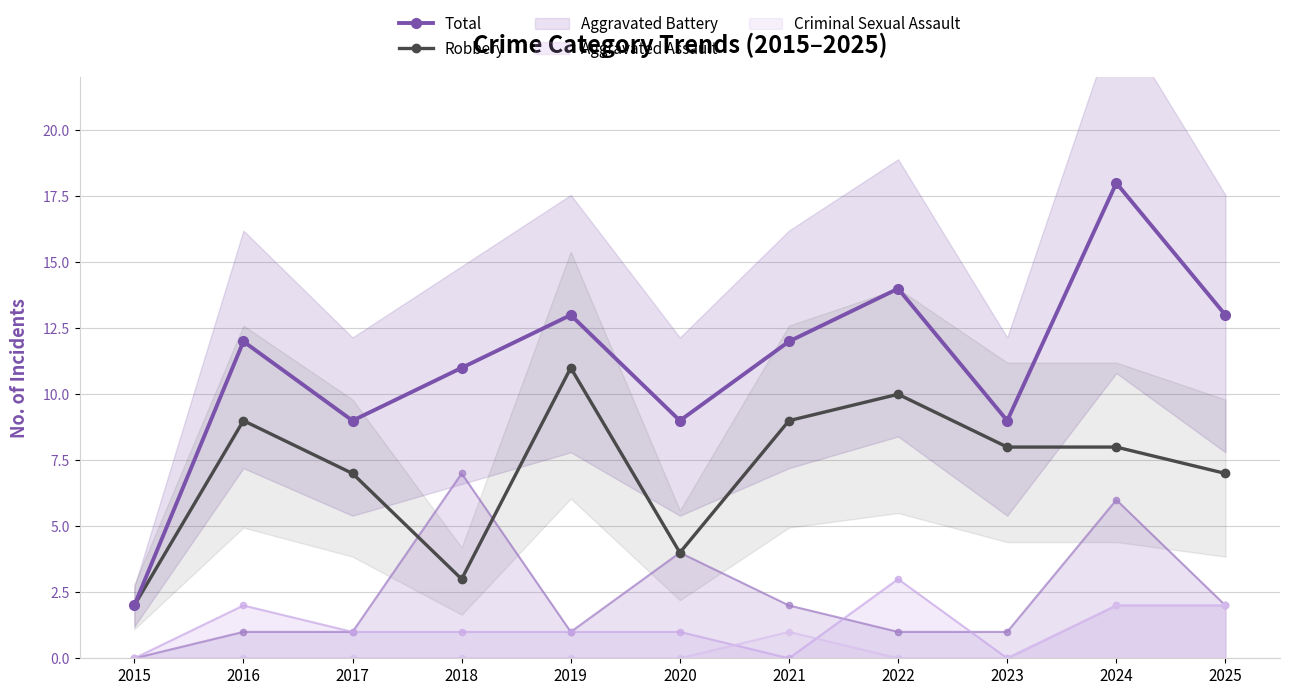

True or false: Robbery has a value of 10 at 2022.

True